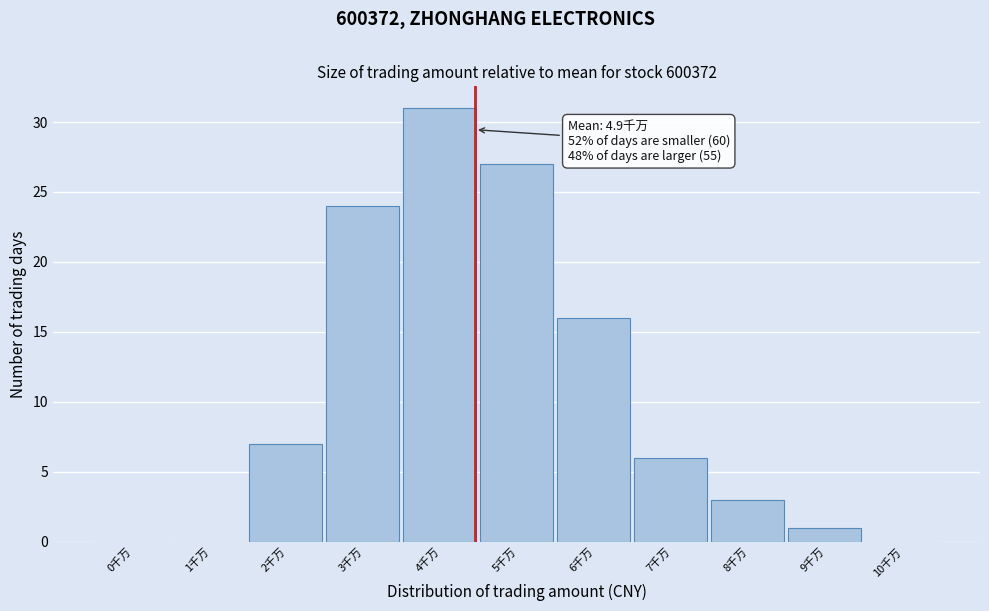

Reading left to right, extract all data points from this chart.

0千万=0	1千万=0	2千万=7	3千万=24	4千万=31	5千万=27	6千万=16	7千万=6	8千万=3	9千万=1	10千万=0